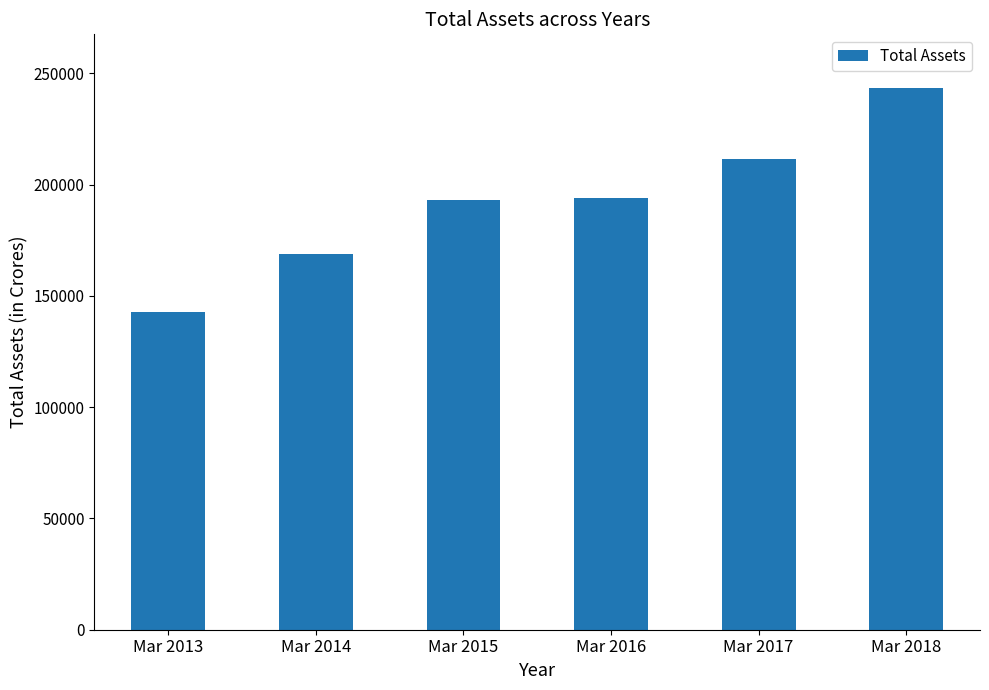

The value at Mar 2013 is 142928. True or false?

True